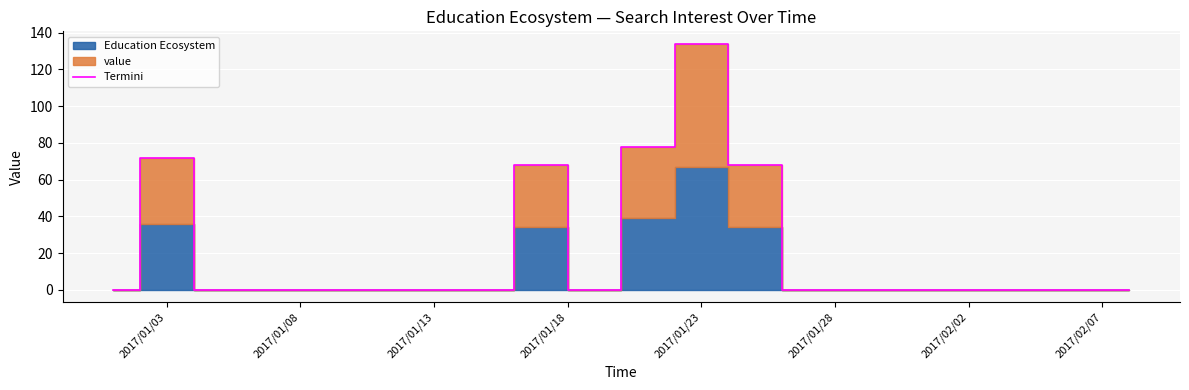

True or false: Termini has a value of 37 at 2017/01/03.

False